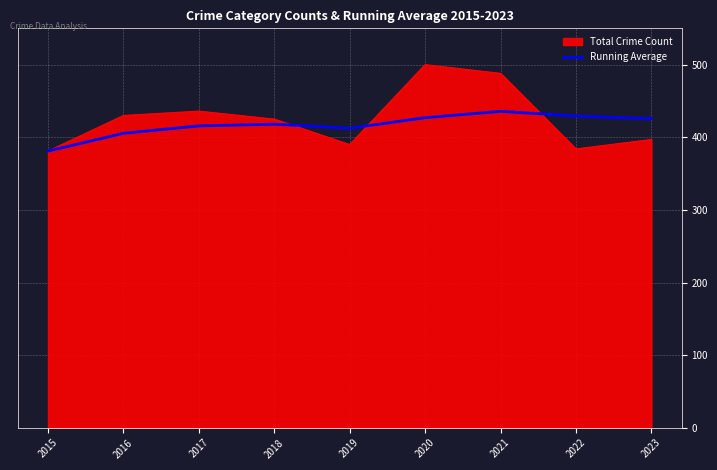

How many lines are shown in the chart?

2